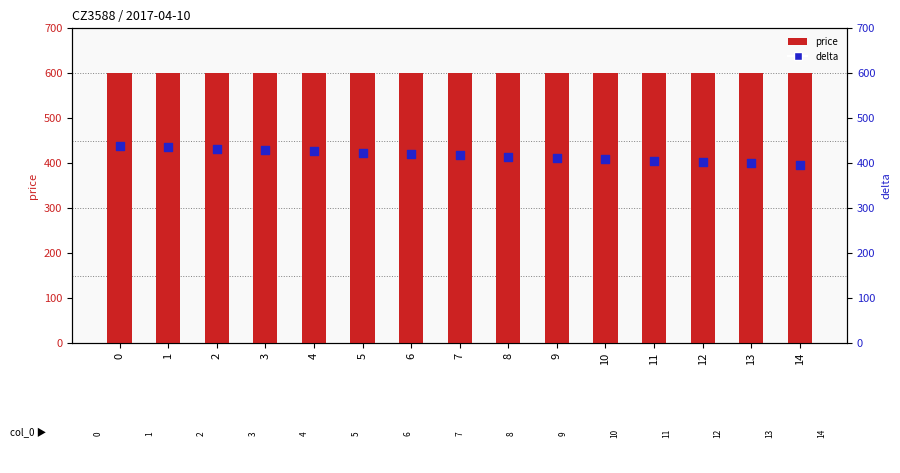

What are all the series names shown in the legend?

price, delta